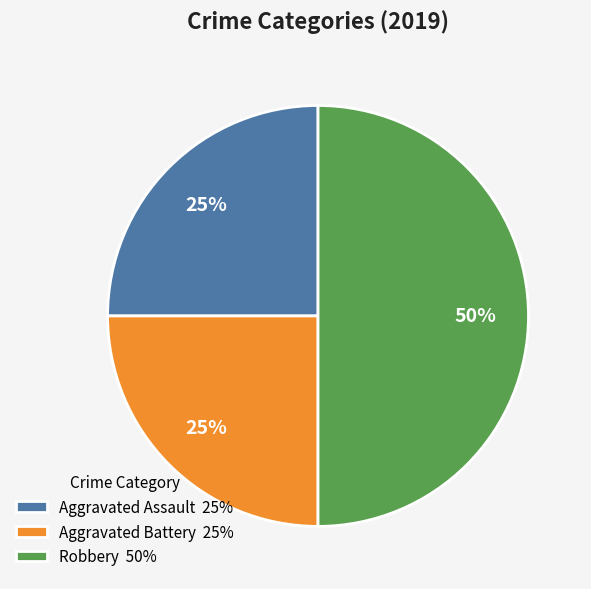

The Robbery slice represents 41% of the pie. True or false?

False